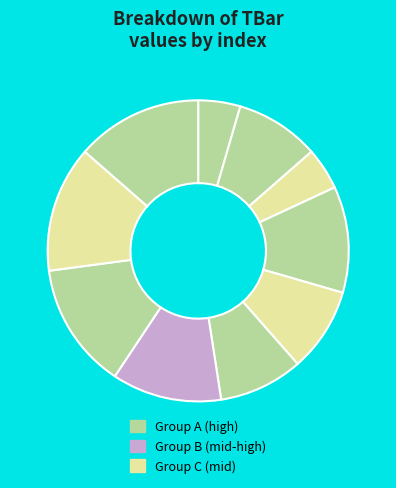

How many slices are in this pie chart?

10